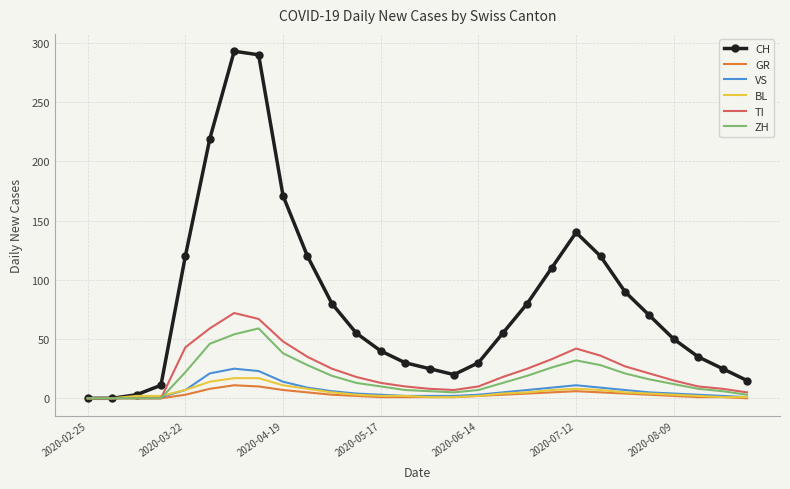

Which series has the largest range (max minus min)?

CH